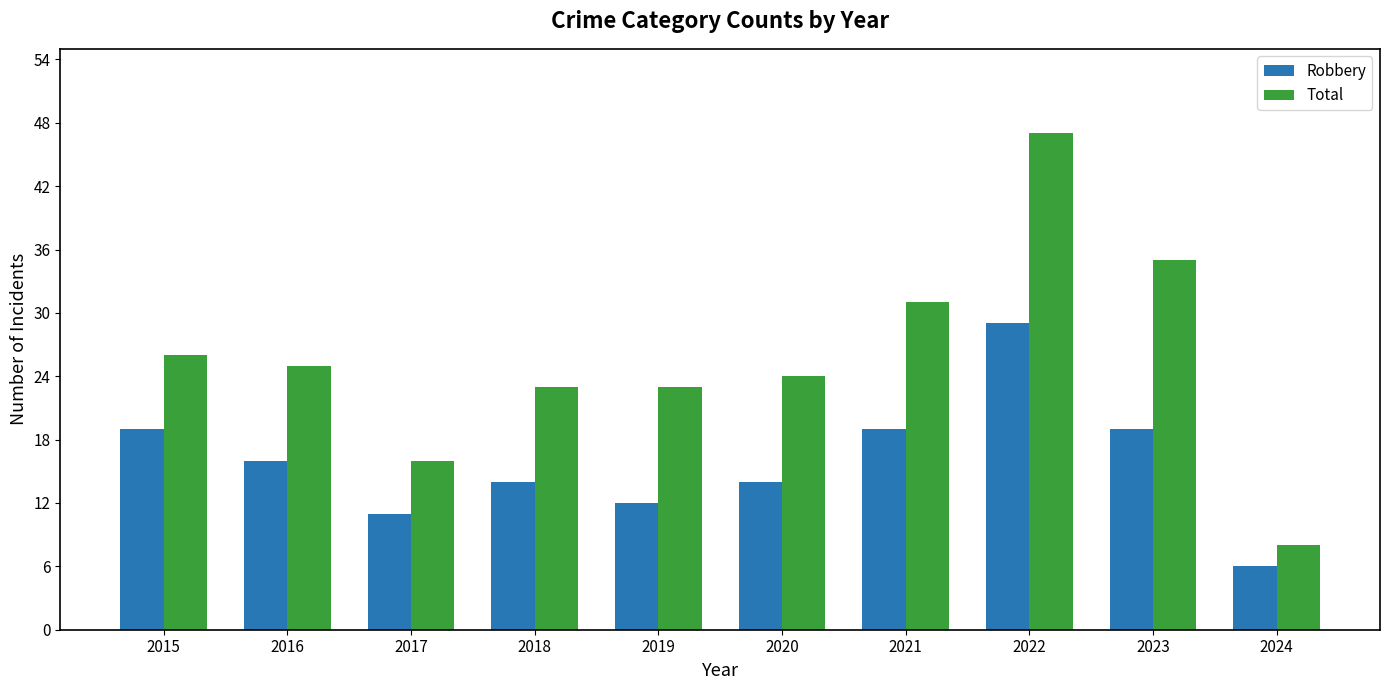

What are all the series names shown in the legend?

Robbery, Total